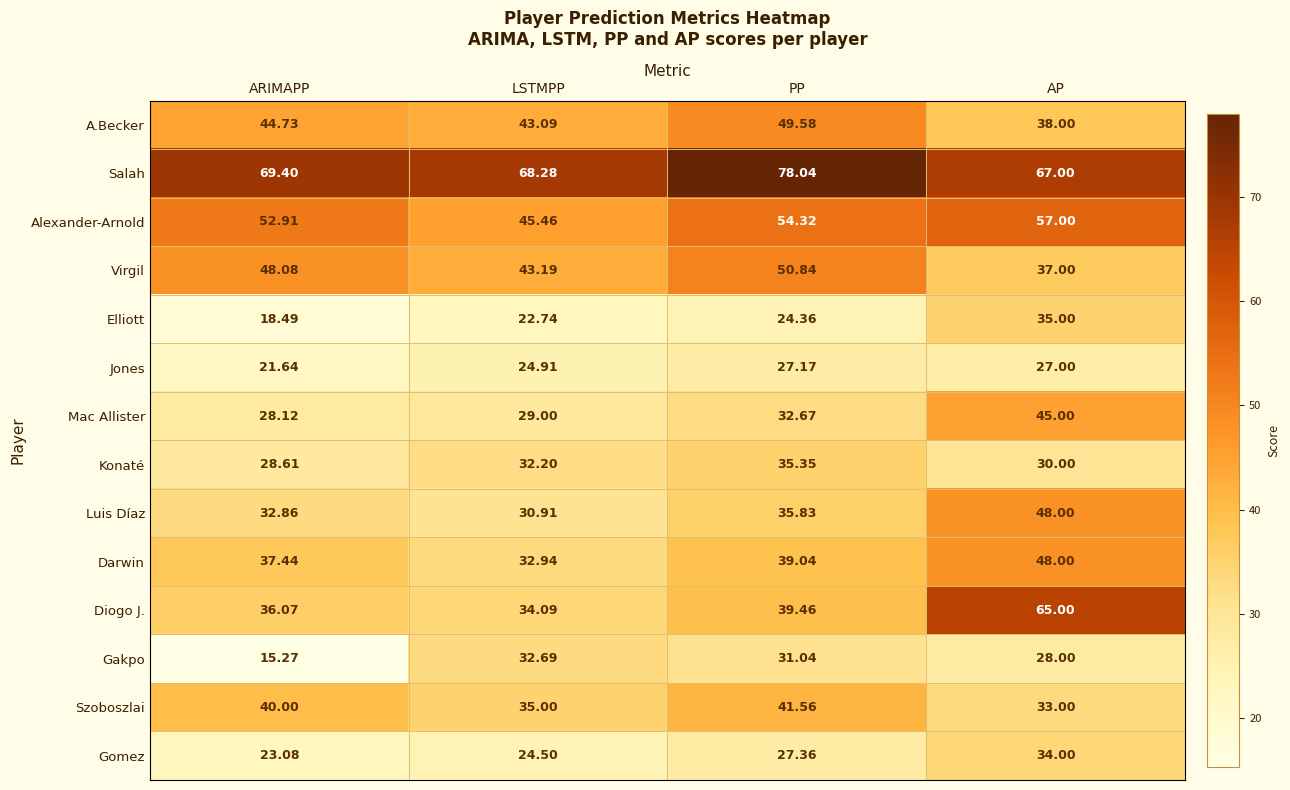

Which series has the largest range (max minus min)?

Diogo J.